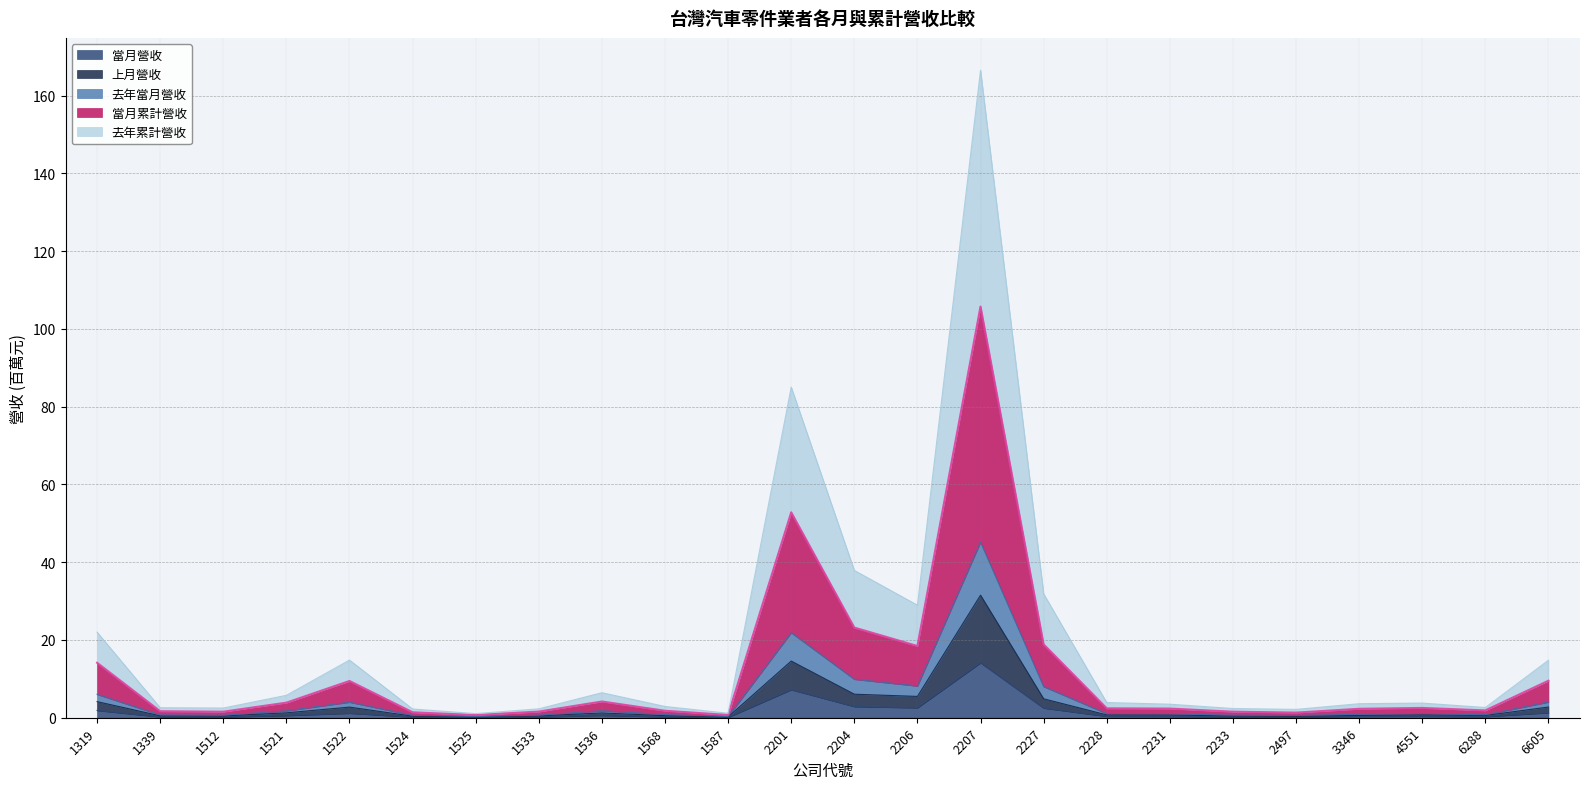

Which category has the highest value in the 上月營收 series?

2207